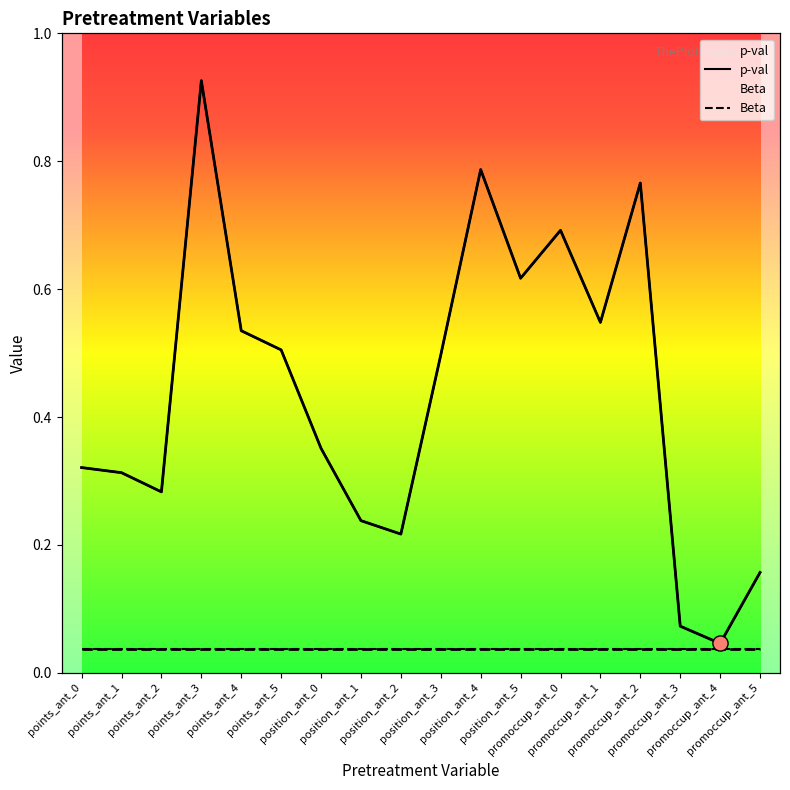

What are all the series names shown in the legend?

p-val, Beta